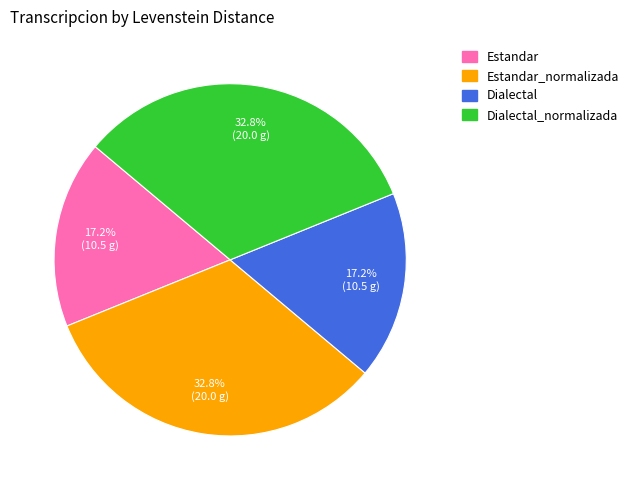

Does any single category account for the majority?

No